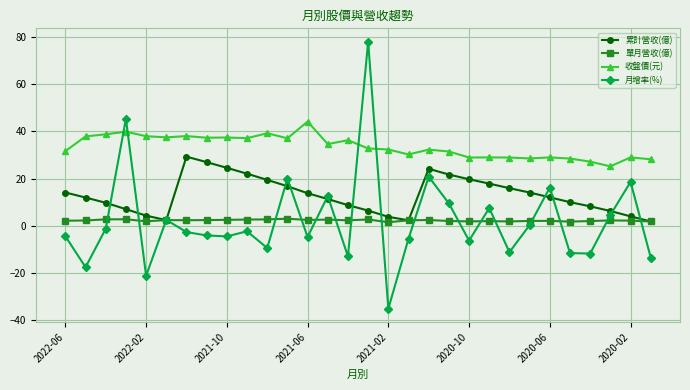

What is the value of the 收盤價(元) point at the 27th from the left?

27.2